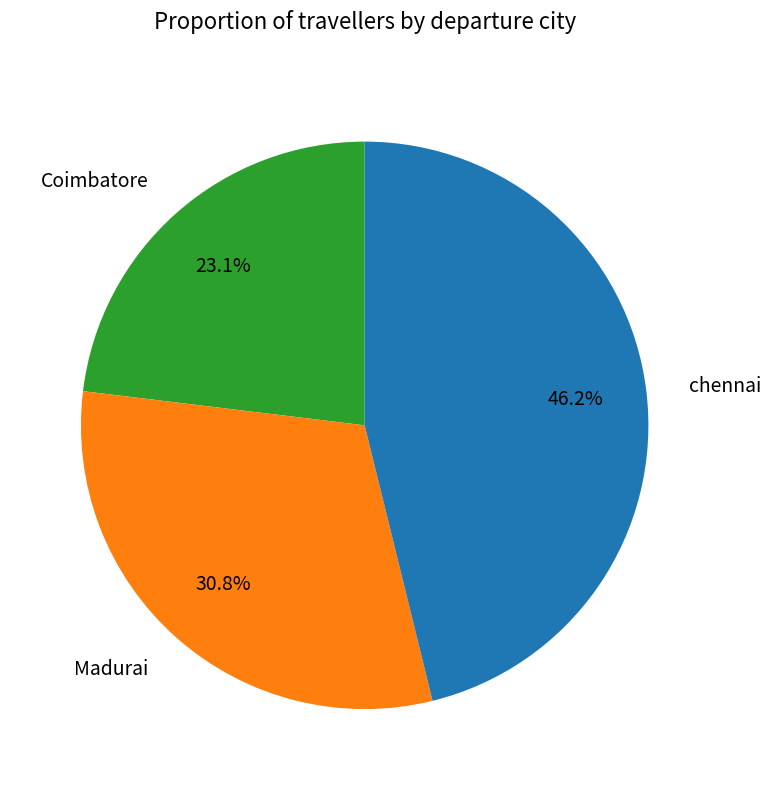

To the nearest percent, what is the difference between the largest and smallest slice percentages?

23%